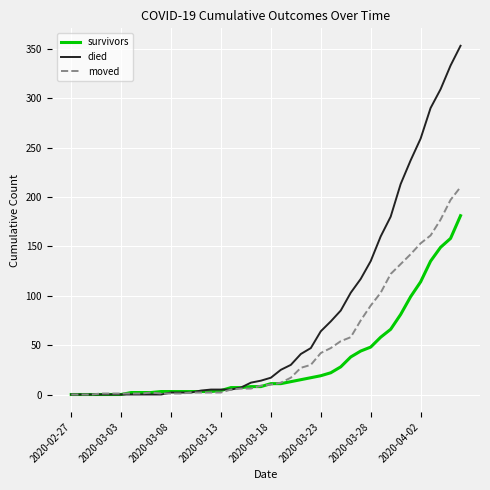

What is the highest value of the died series?

353